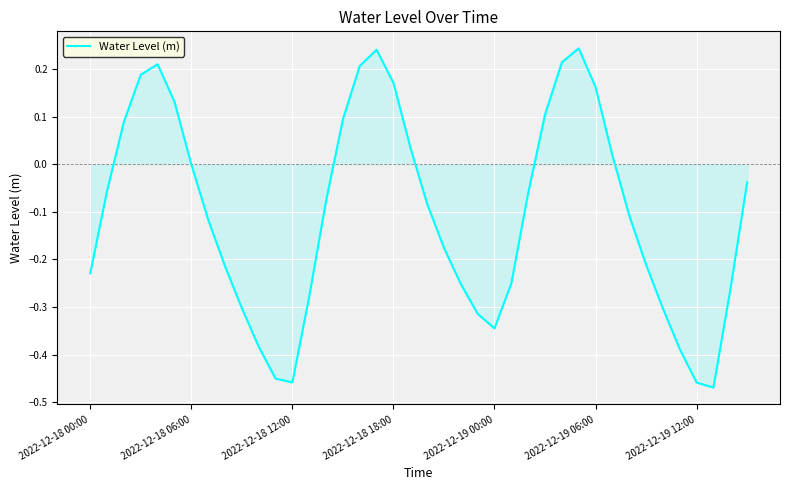

What is the difference between the maximum and minimum values?

0.7